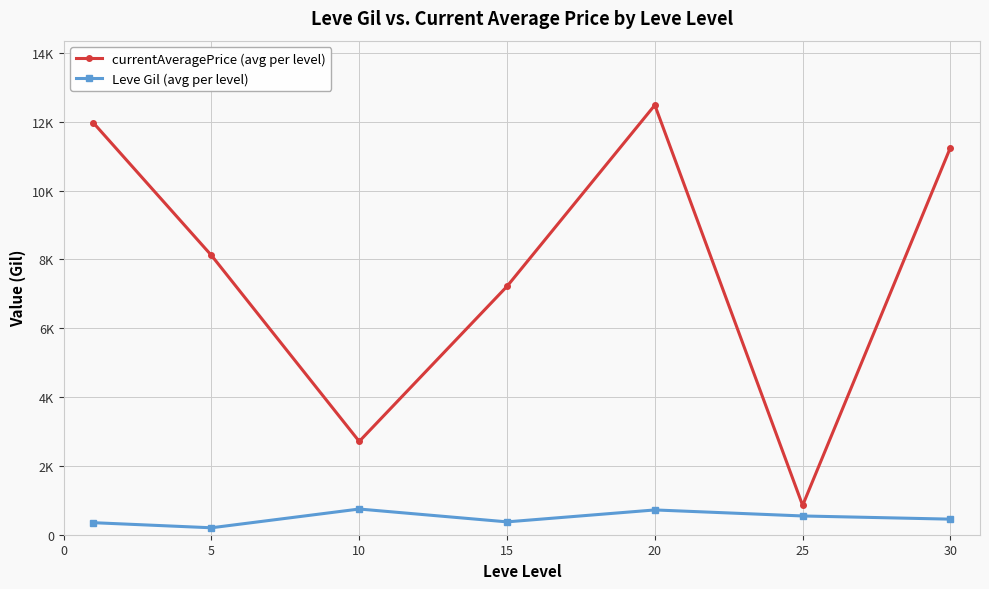

What are all the series names shown in the legend?

currentAveragePrice (avg per level), Leve Gil (avg per level)